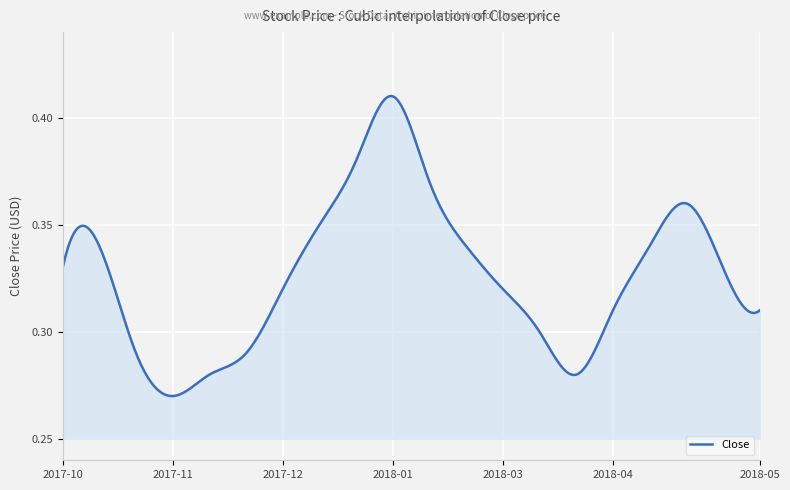

Does the chart have visible grid lines?

Yes